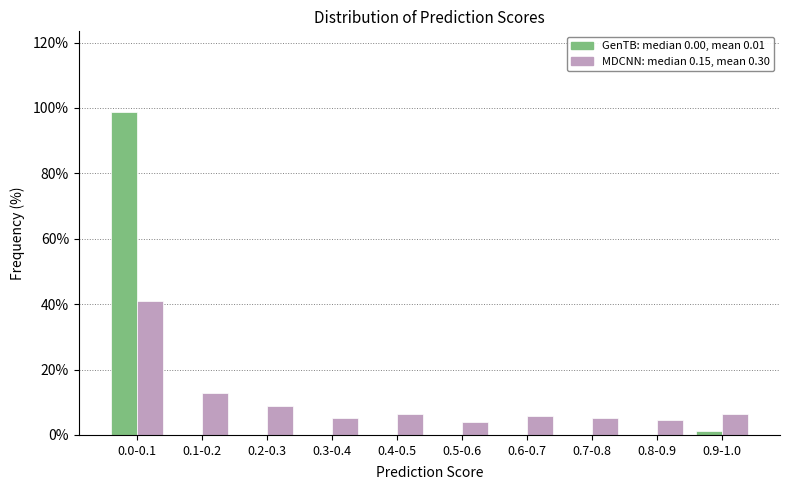

Reading left to right, list all the values displayed in this chart.

GenTB: 0.0-0.1=98.7	0.1-0.2=0.0	0.2-0.3=0.0	0.3-0.4=0.0	0.4-0.5=0.0	0.5-0.6=0.0	0.6-0.7=0.0	0.7-0.8=0.0	0.8-0.9=0.0	0.9-1.0=1.3
MDCNN: 0.0-0.1=41.0	0.1-0.2=12.8	0.2-0.3=9.0	0.3-0.4=5.1	0.4-0.5=6.4	0.5-0.6=3.8	0.6-0.7=5.8	0.7-0.8=5.1	0.8-0.9=4.5	0.9-1.0=6.4